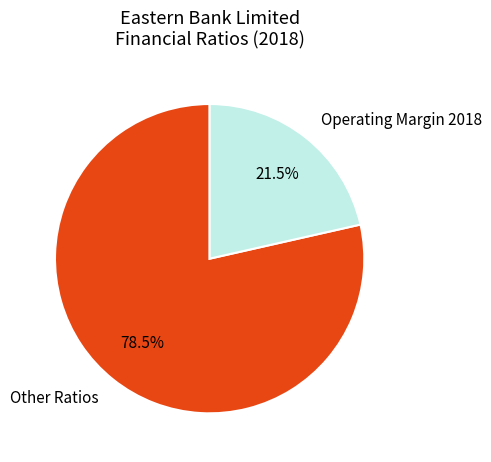

Which has a higher value, Other Ratios or Operating Margin 2018?

Other Ratios